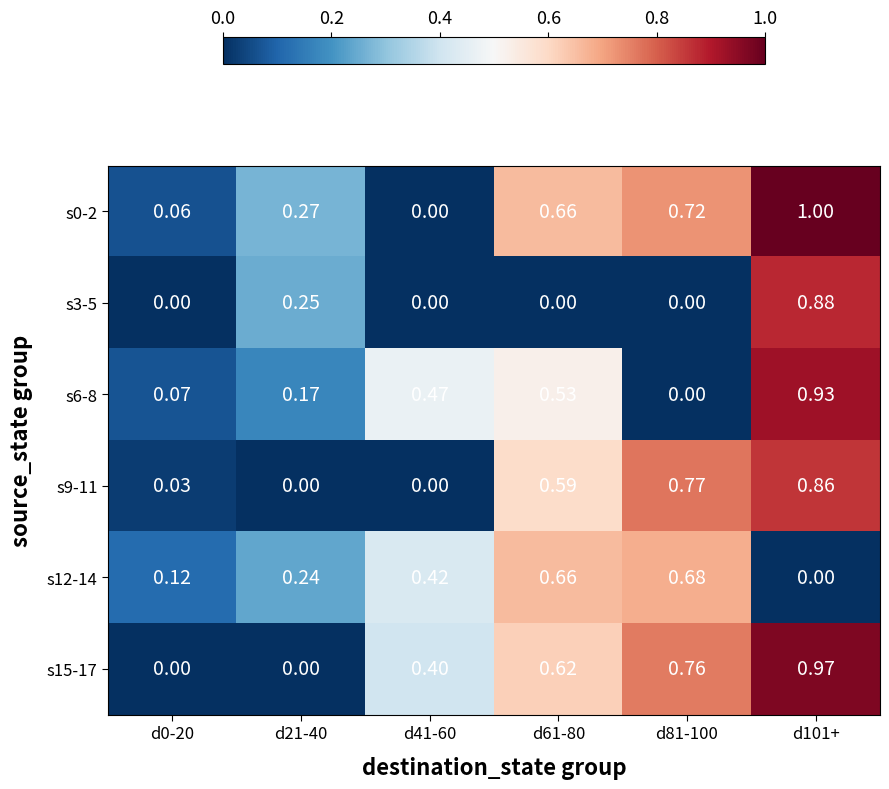

Is the value of s12-14 at d81-100 greater than the value of s6-8 at d61-80?

Yes